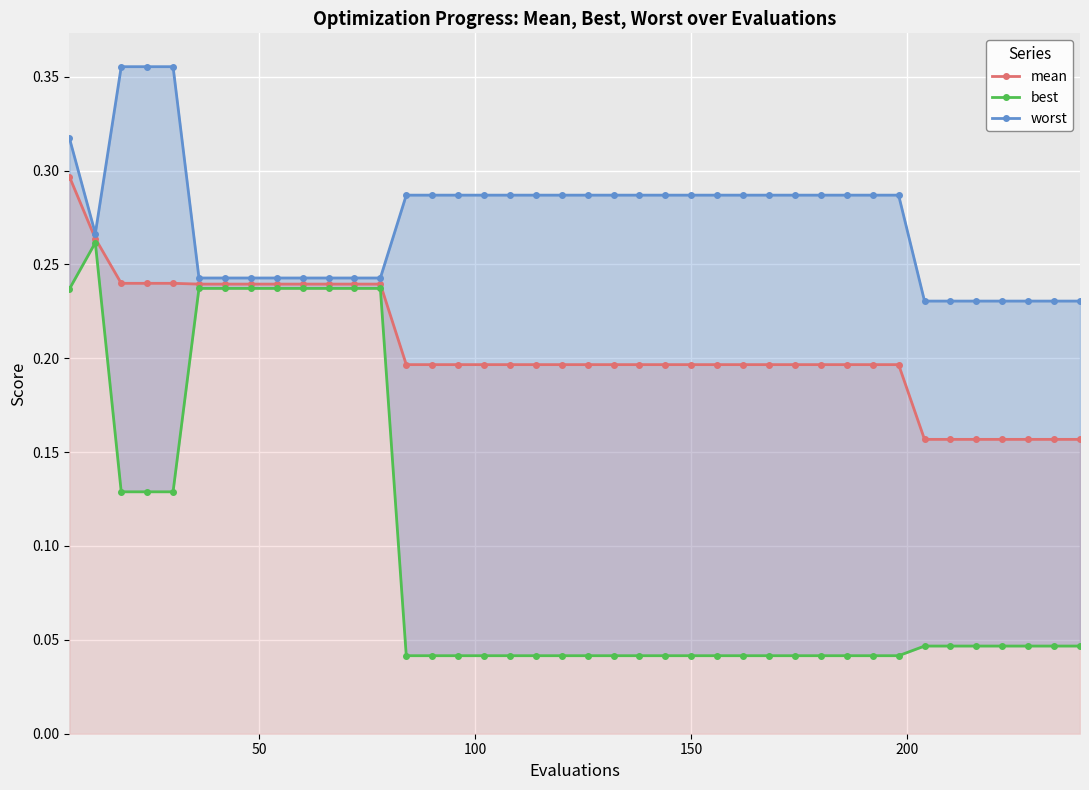

How many mean values are between 0 and 1?

40